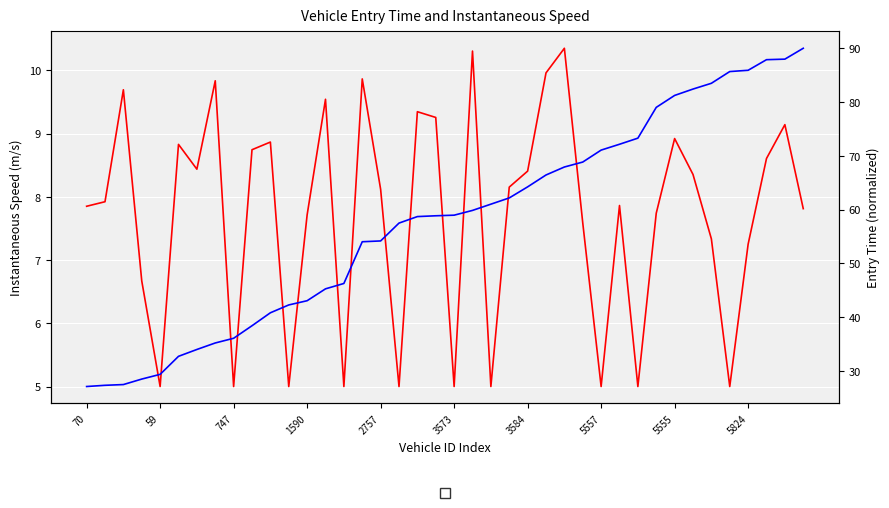

What is the sum of all instspeed values?

308.5